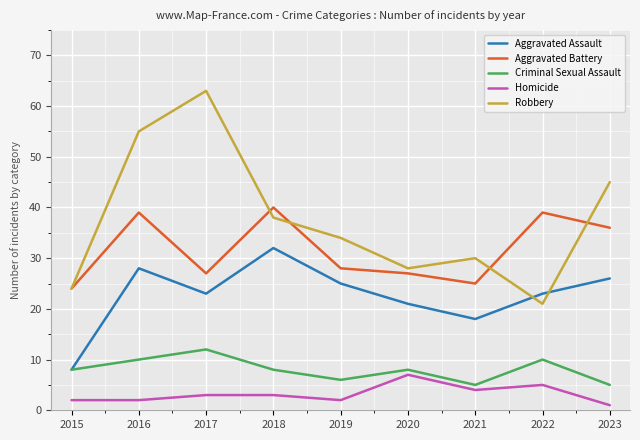

Reading left to right, list all the values displayed in this chart.

Aggravated Assault: 8	28	23	32	25	21	18	23	26
Aggravated Battery: 24	39	27	40	28	27	25	39	36
Criminal Sexual Assault: 8	10	12	8	6	8	5	10	5
Homicide: 2	2	3	3	2	7	4	5	1
Robbery: 24	55	63	38	34	28	30	21	45